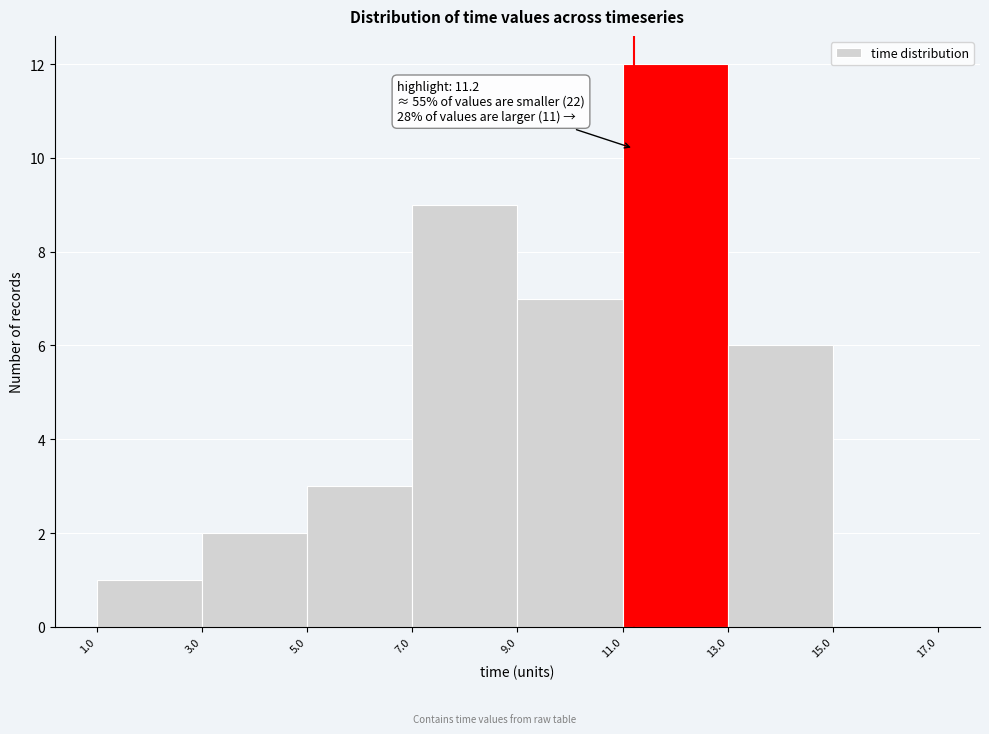

Over which range of the x-axis is the bar tallest?

11.0 to 13.0